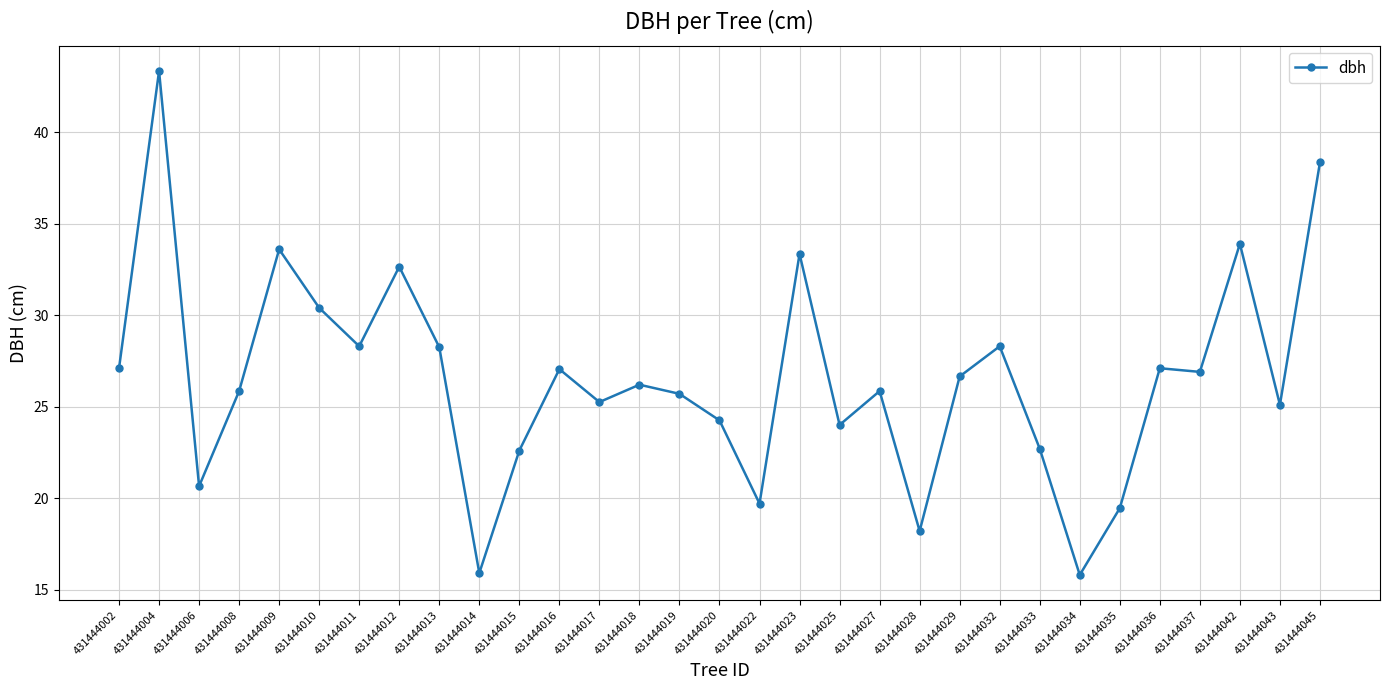

True or false: the data has more than 1 interior local peaks.

True